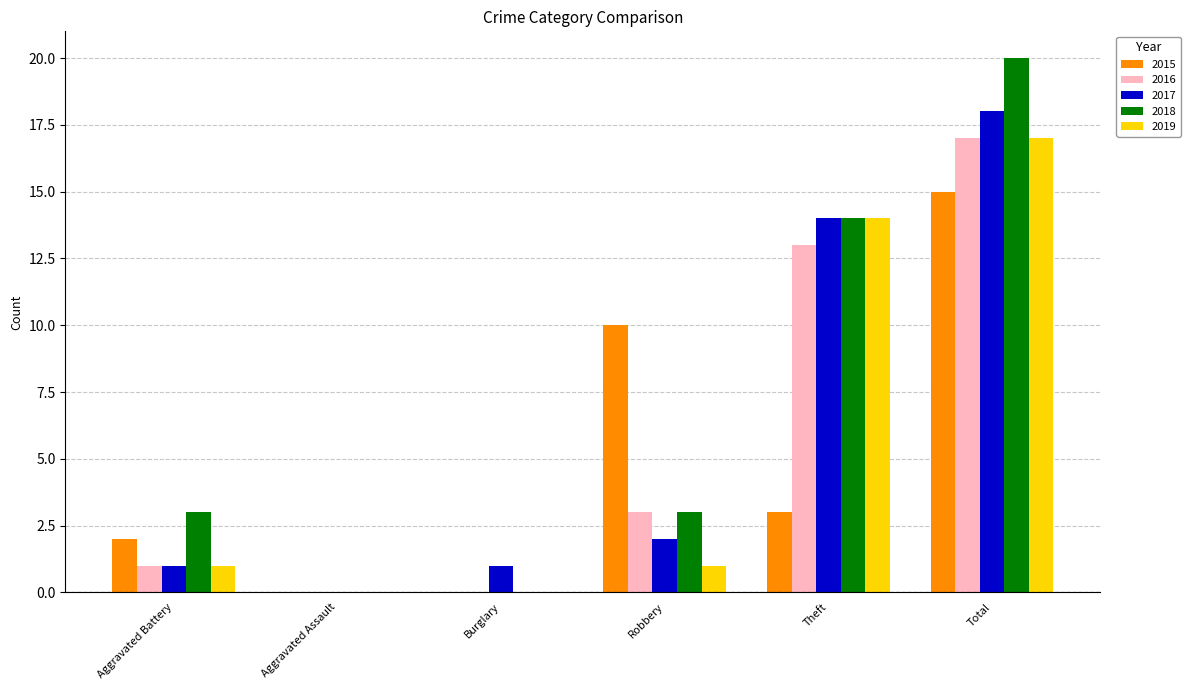

Reading left to right, list all the values displayed in this chart.

2015: 2	0	0	10	3	15
2016: 1	0	0	3	13	17
2017: 1	0	1	2	14	18
2018: 3	0	0	3	14	20
2019: 1	0	0	1	14	17